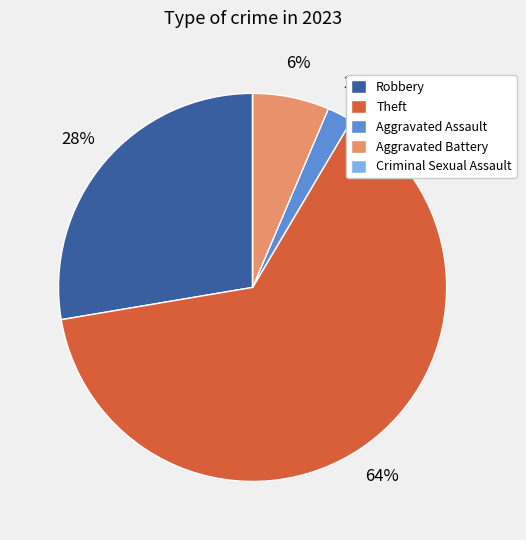

Which has a higher value, Theft or Aggravated Battery?

Theft